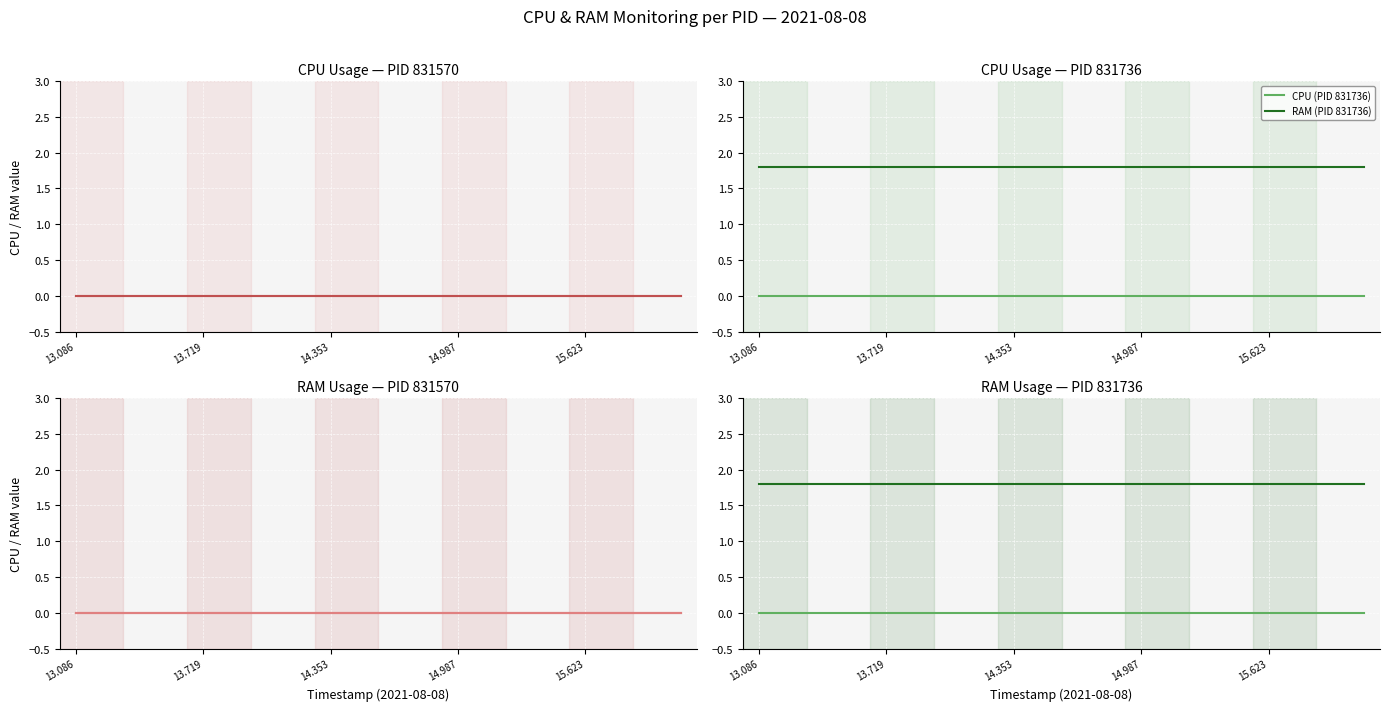

Count the number of categories in the chart.

20